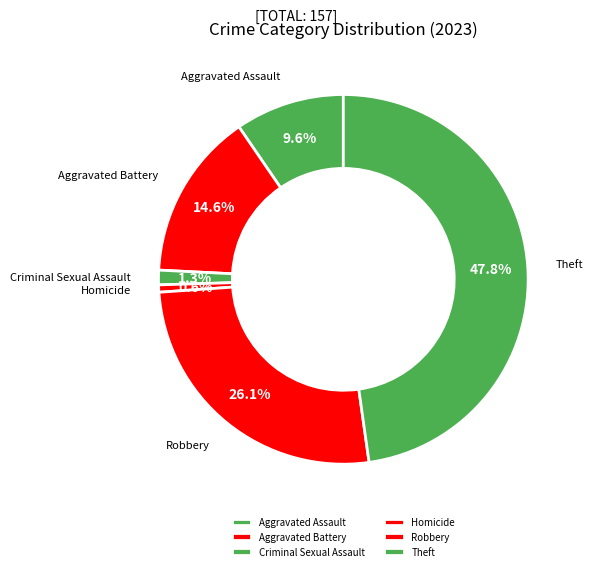

How much of the chart is everything except Criminal Sexual Assault?

98.7%